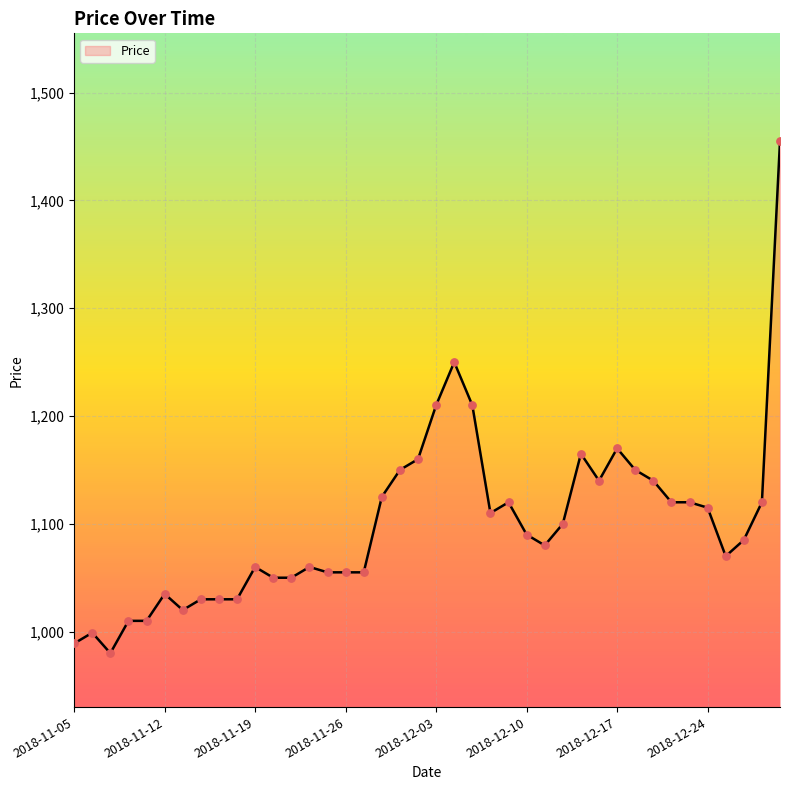

What is the smallest value displayed?

980